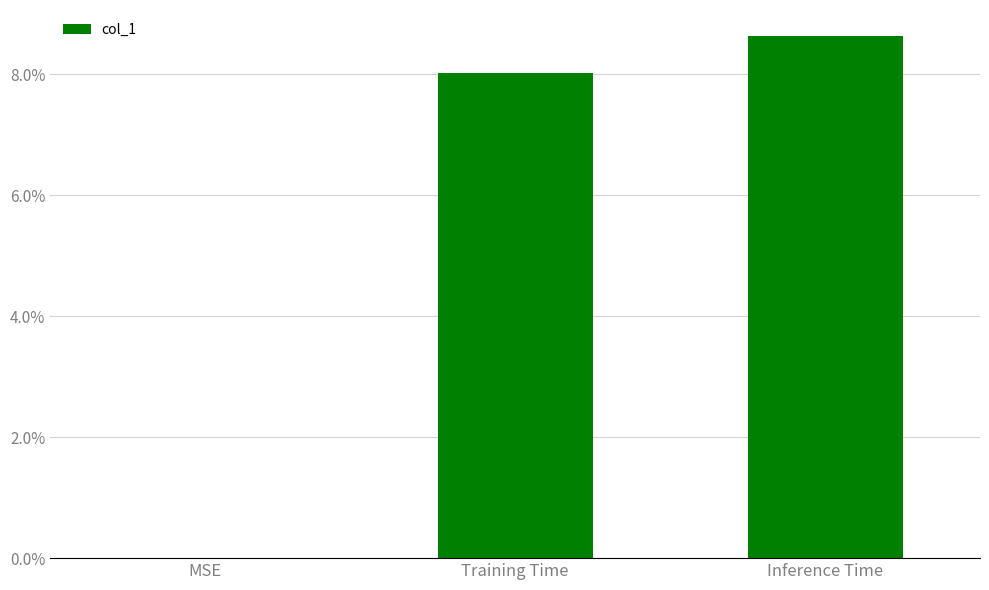

What is the approximate value at Training Time?

0.1